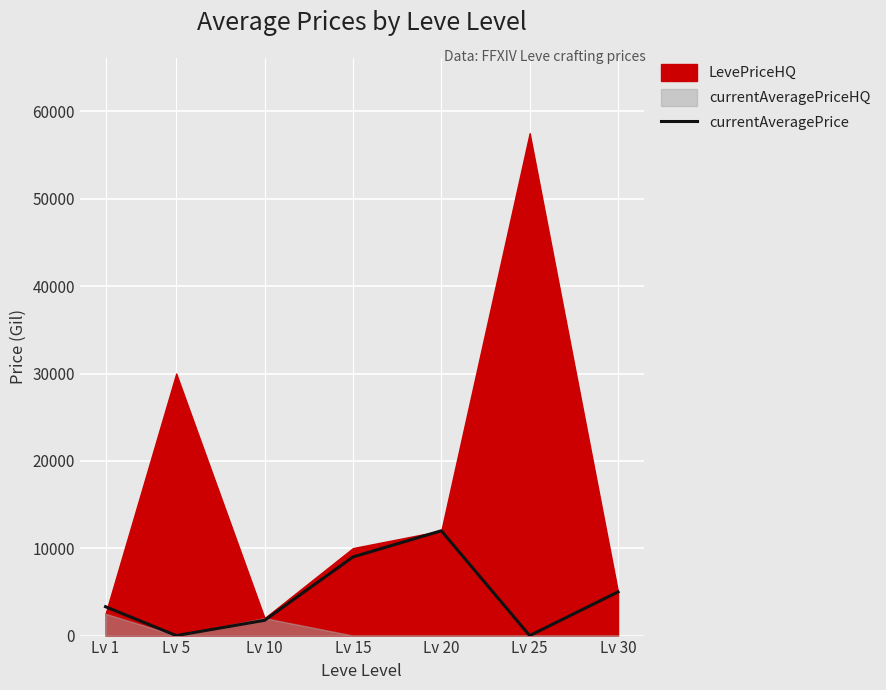

What value does the data have at Lv 1, to the nearest 10?

3310